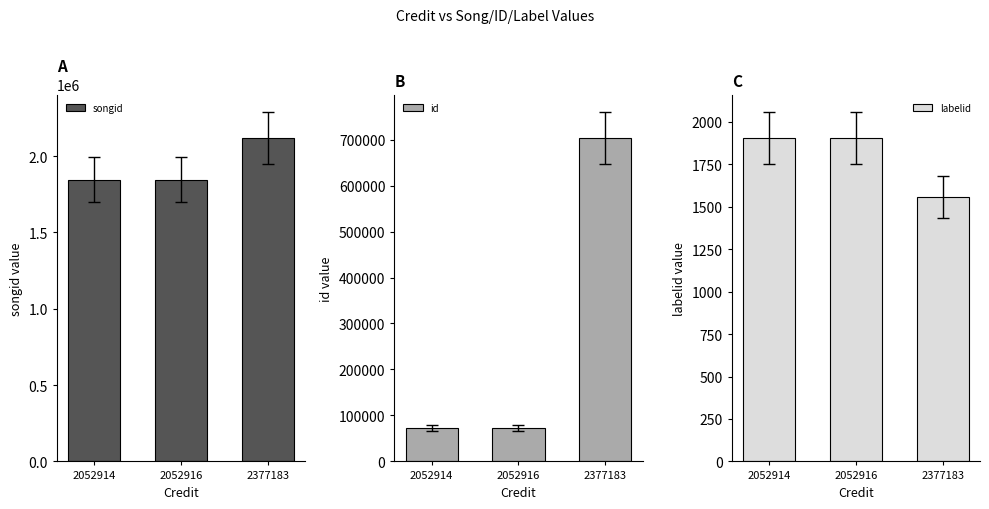

What is the value of the labelid bar at the 3rd from the left?

1556